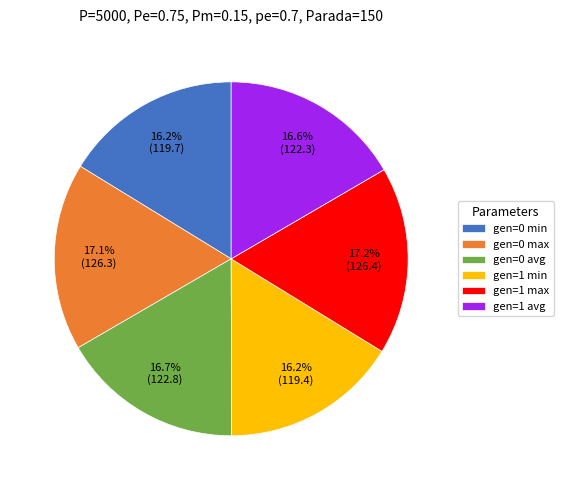

Between gen=1 min and gen=0 max, which is larger?

gen=0 max